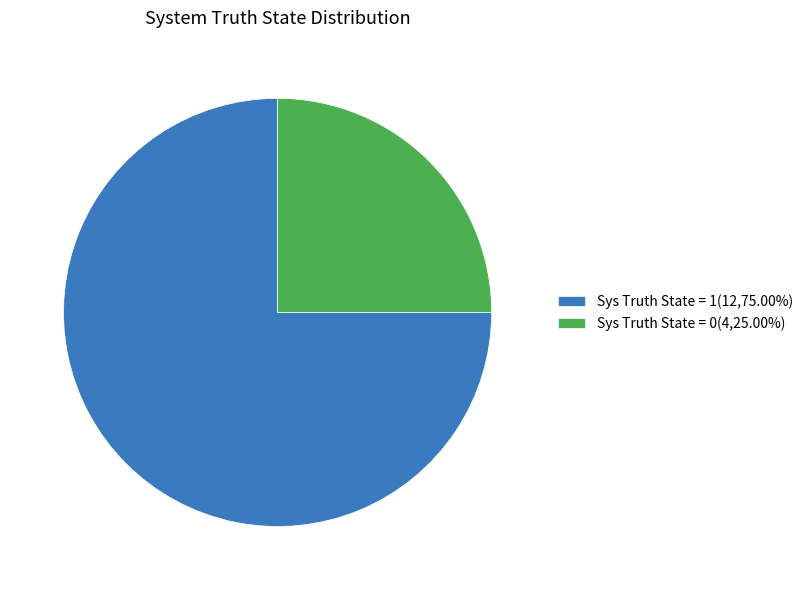

What is the largest slice in the pie chart?

Sys Truth State = 1